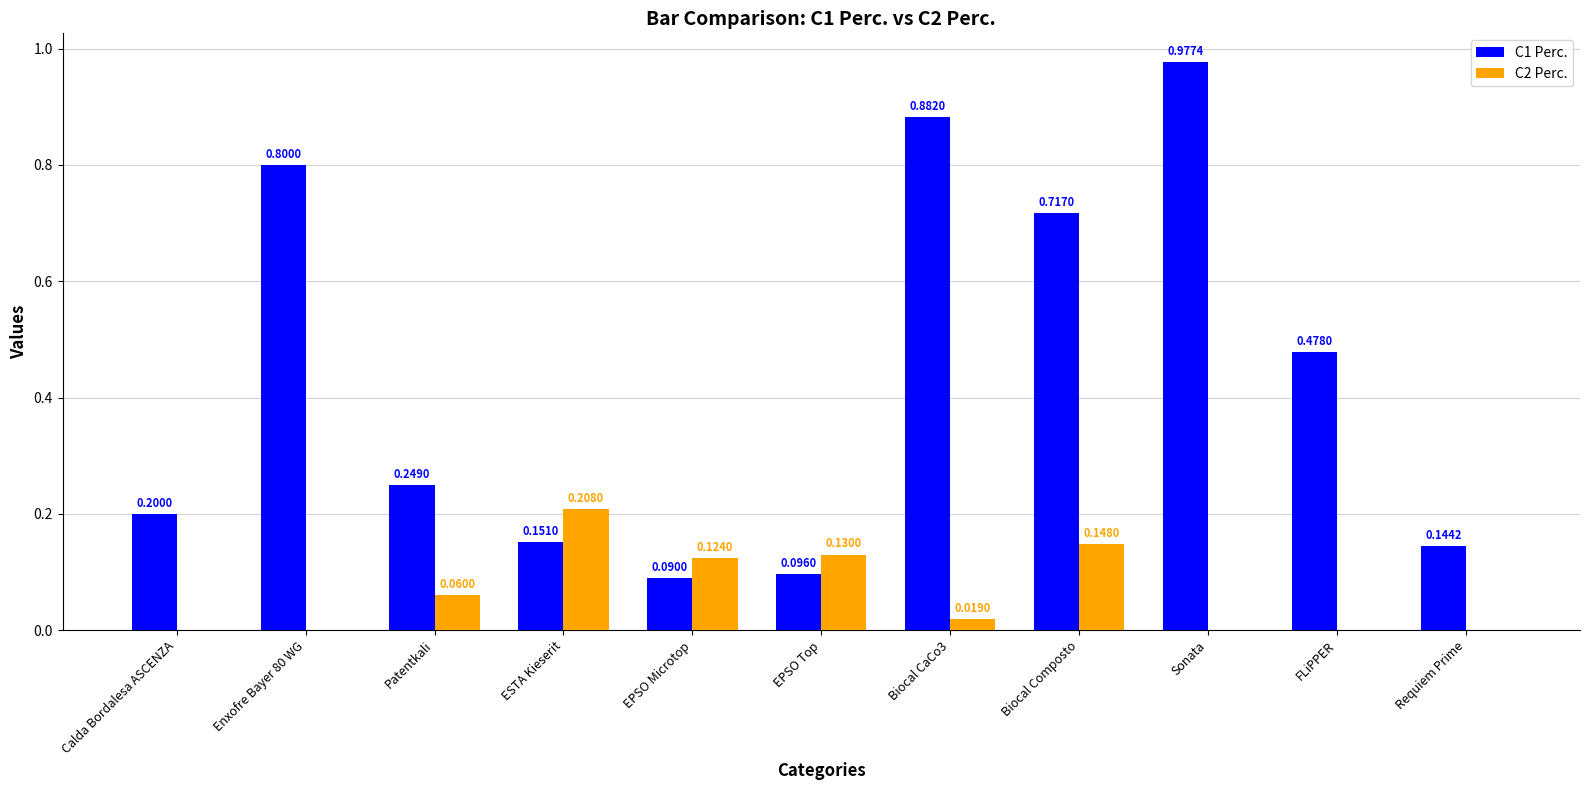

Which series has the largest total across all categories?

C1 Perc.